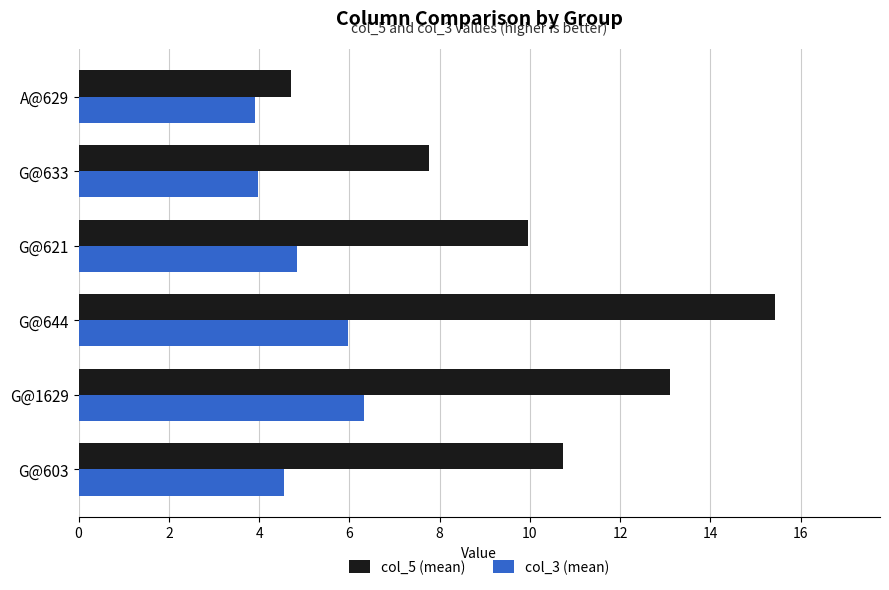

What is the difference between the col_5 (mean) values at G@1629 and G@633?

5.3